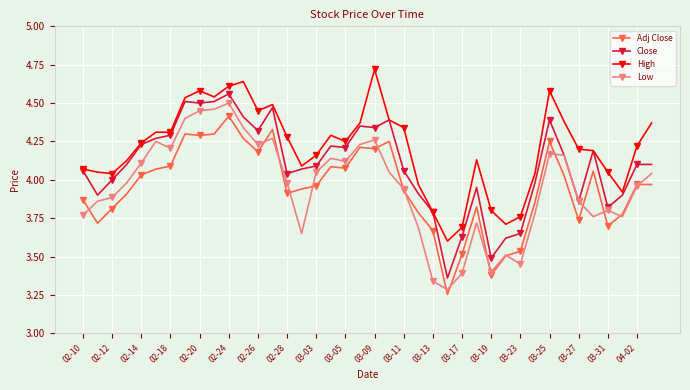

What is the greatest value displayed?

4.7